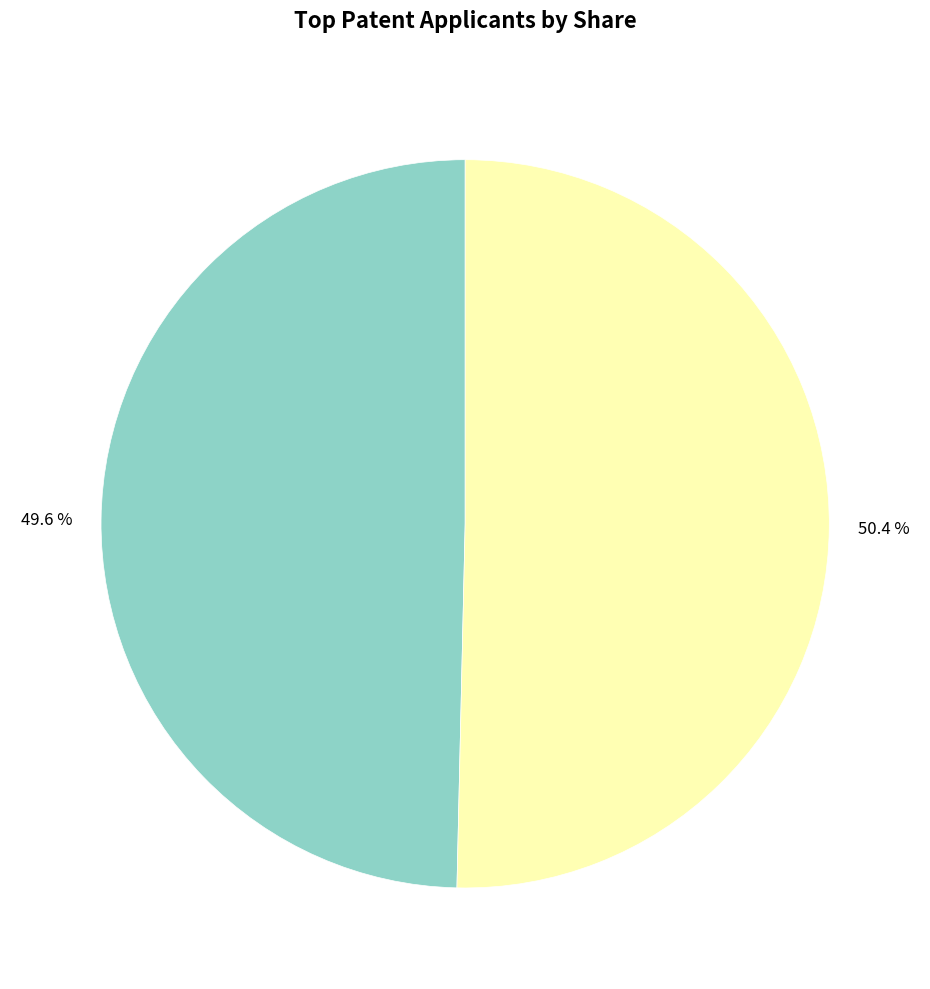

Is there a majority slice in this chart?

Yes